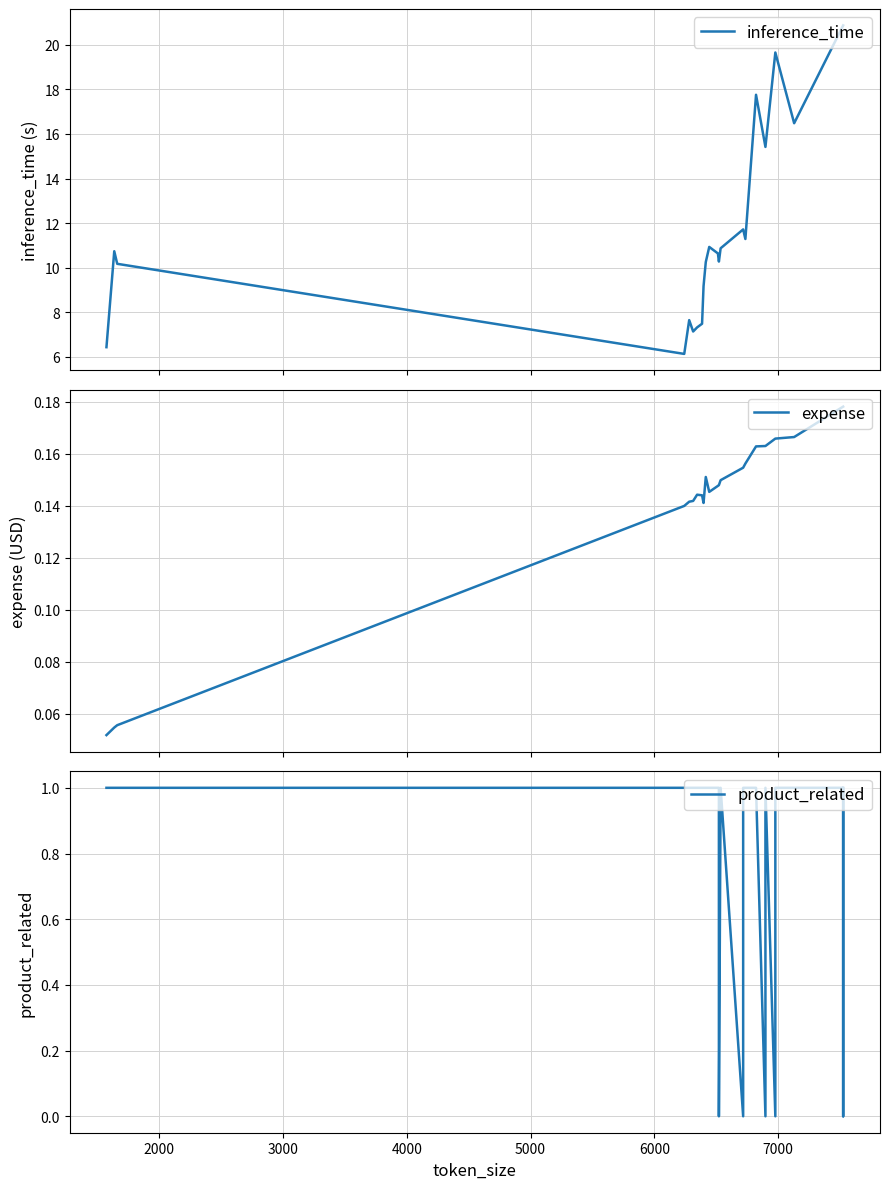

Which series has the largest total across all categories?

inference_time